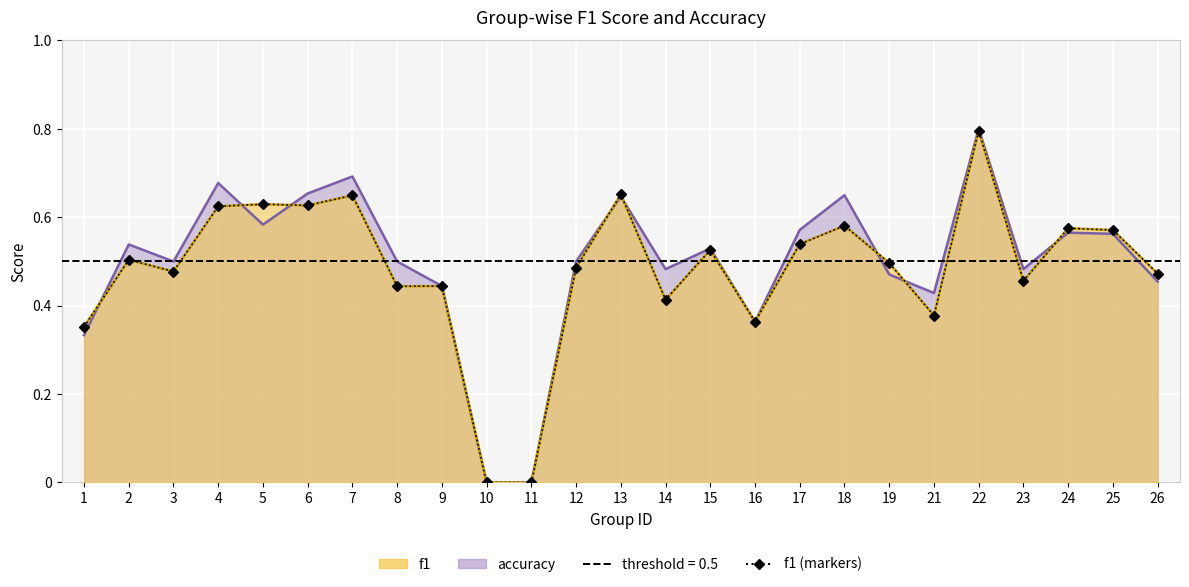

True or false: the data shows 0.6 at 4.

True